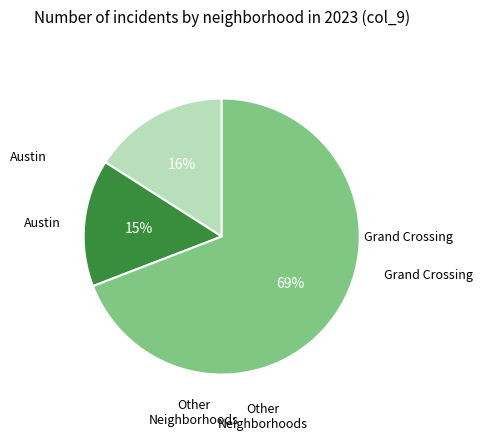

To the nearest percent, what is the average slice percentage?

33%